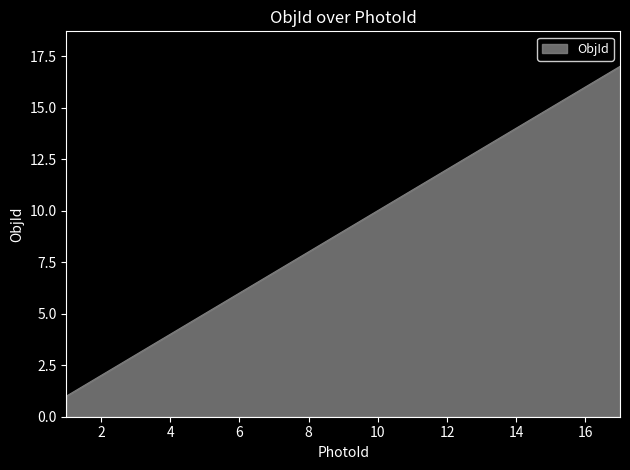

What is the difference between the maximum and minimum values?

16